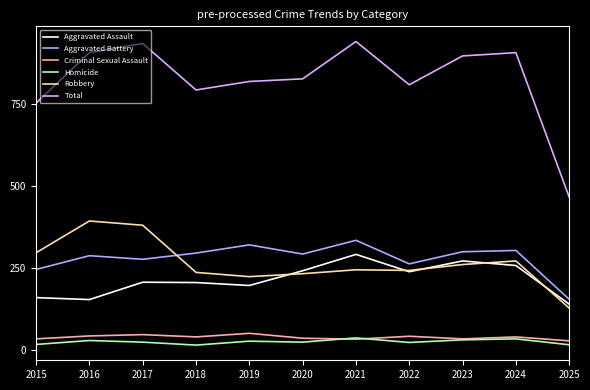

Which series changed the most between 2015 and 2016?

Total